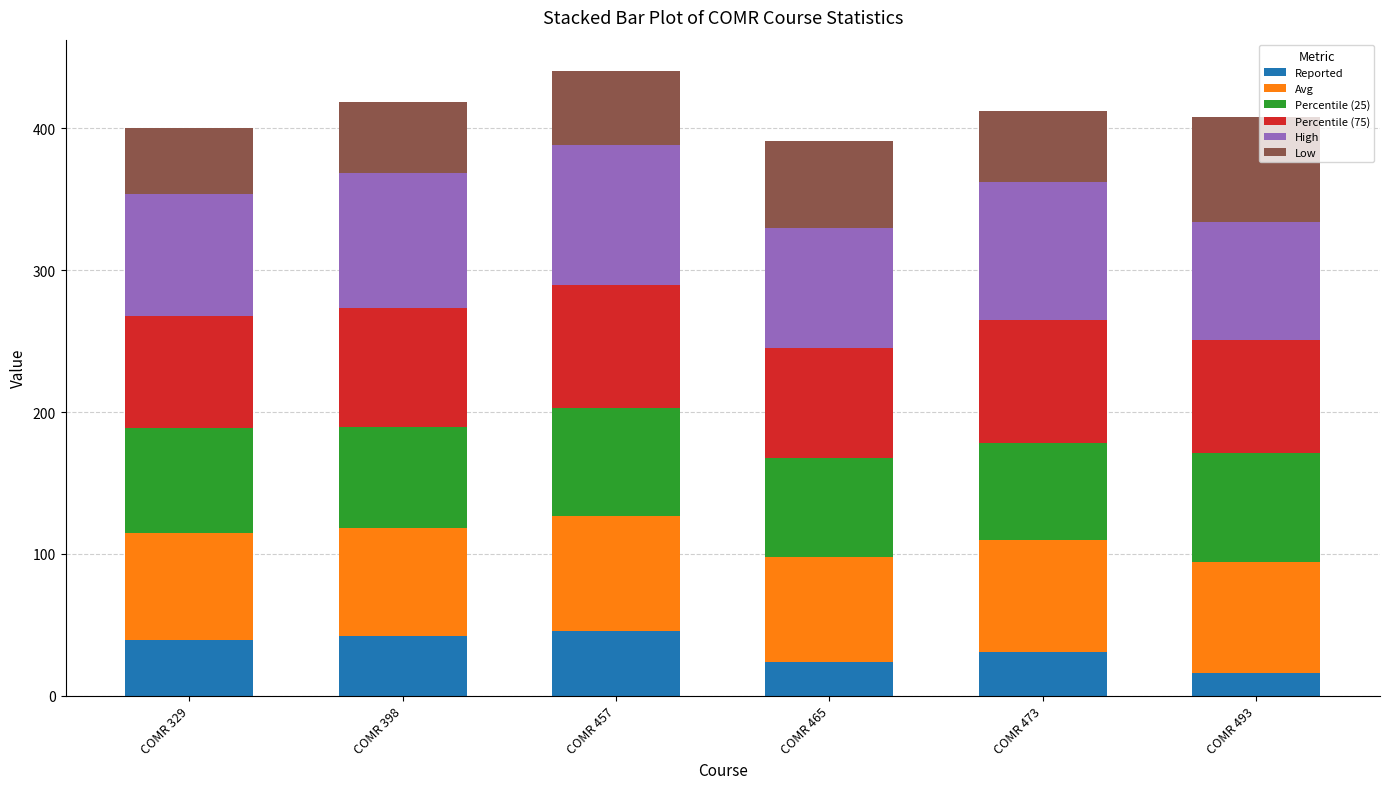

What is the lowest value of the Reported series?

16.0